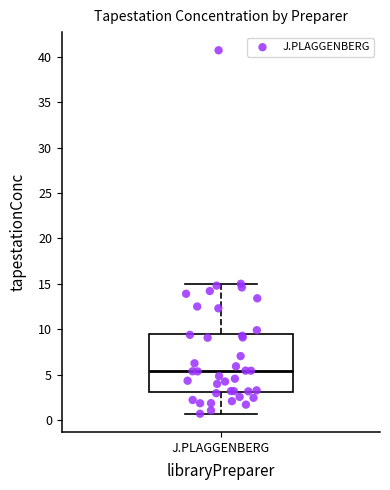

Read this box plot against the y-axis: the position of the median line, the range covered by the box, and the ends of both whiskers. The values are not printed on the chart, so give them approximately, as read against the axis.

median 5.5, box 3.0 to 9.5, whiskers 0.5 to 15.0